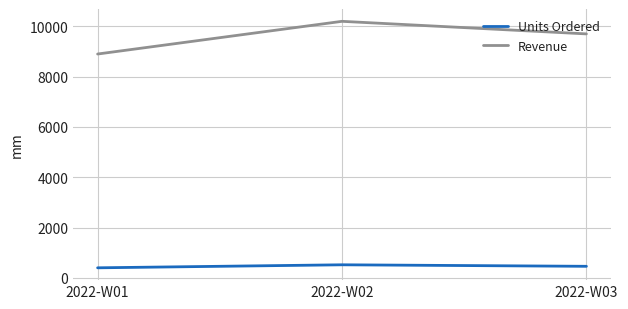

Is the value of Revenue at 2022-W01 greater than the value of Units Ordered at 2022-W01?

Yes